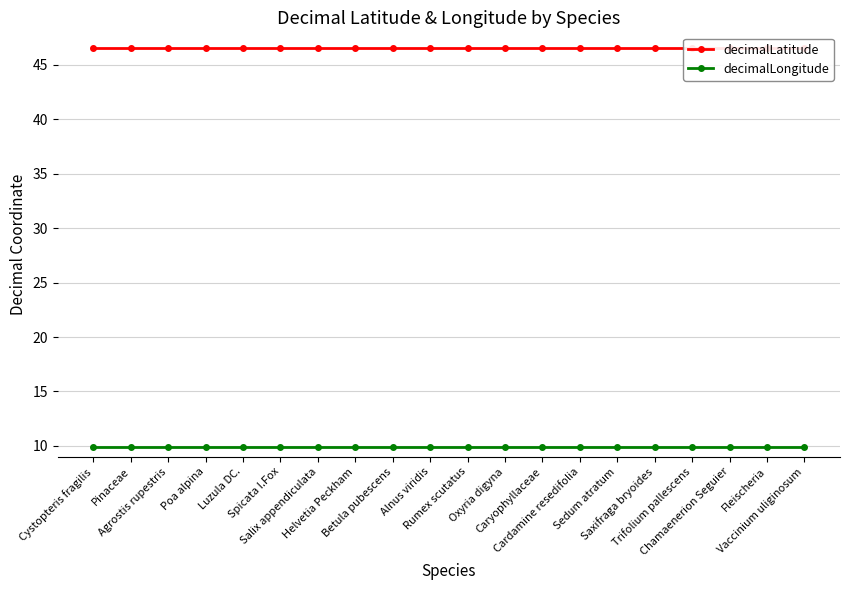

True or false: decimalLatitude and decimalLongitude cross at least once.

False